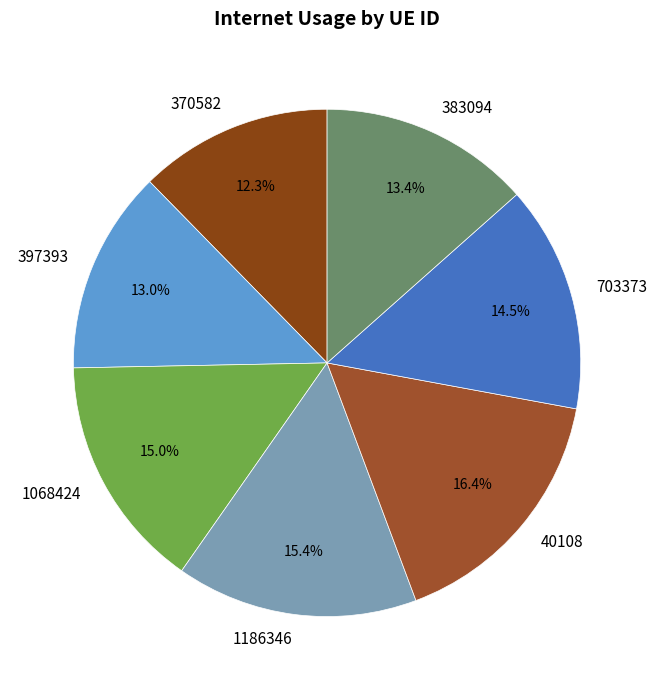

Is it true that 40108 is 16% of the pie?

True